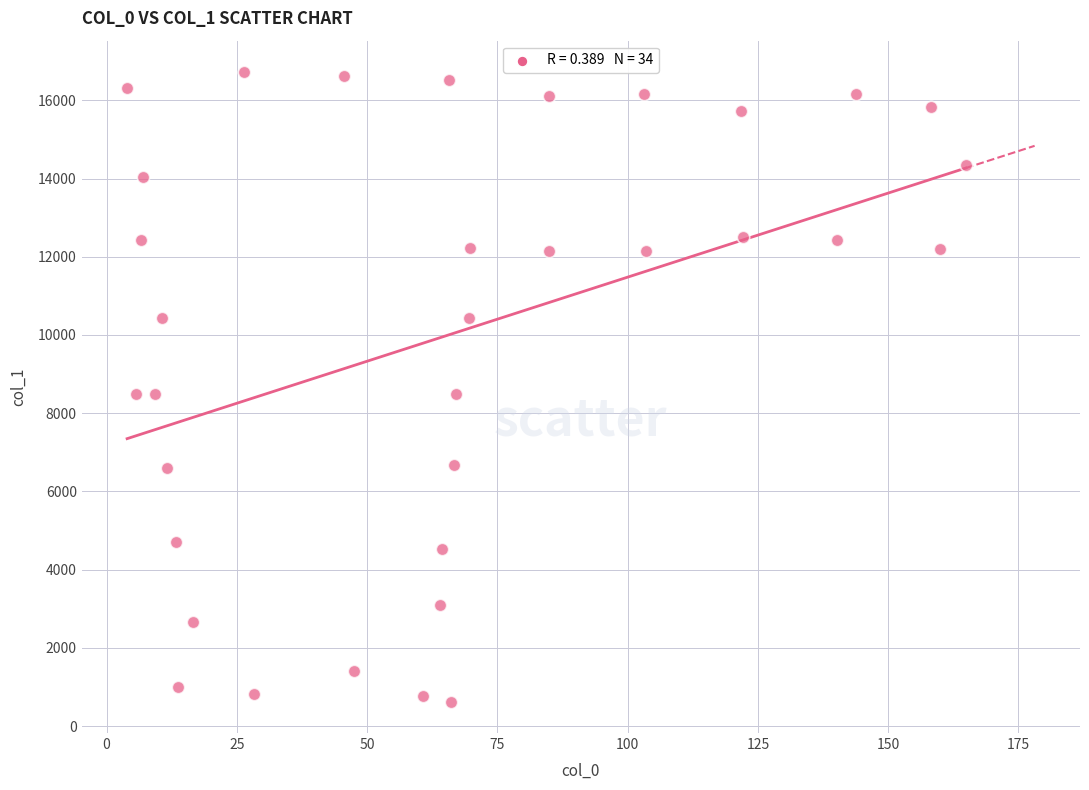

What is the range of X values (max minus min)?

161.0